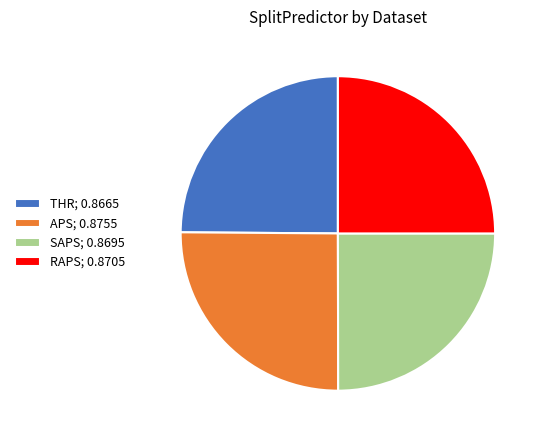

Is THR the majority of the pie?

No